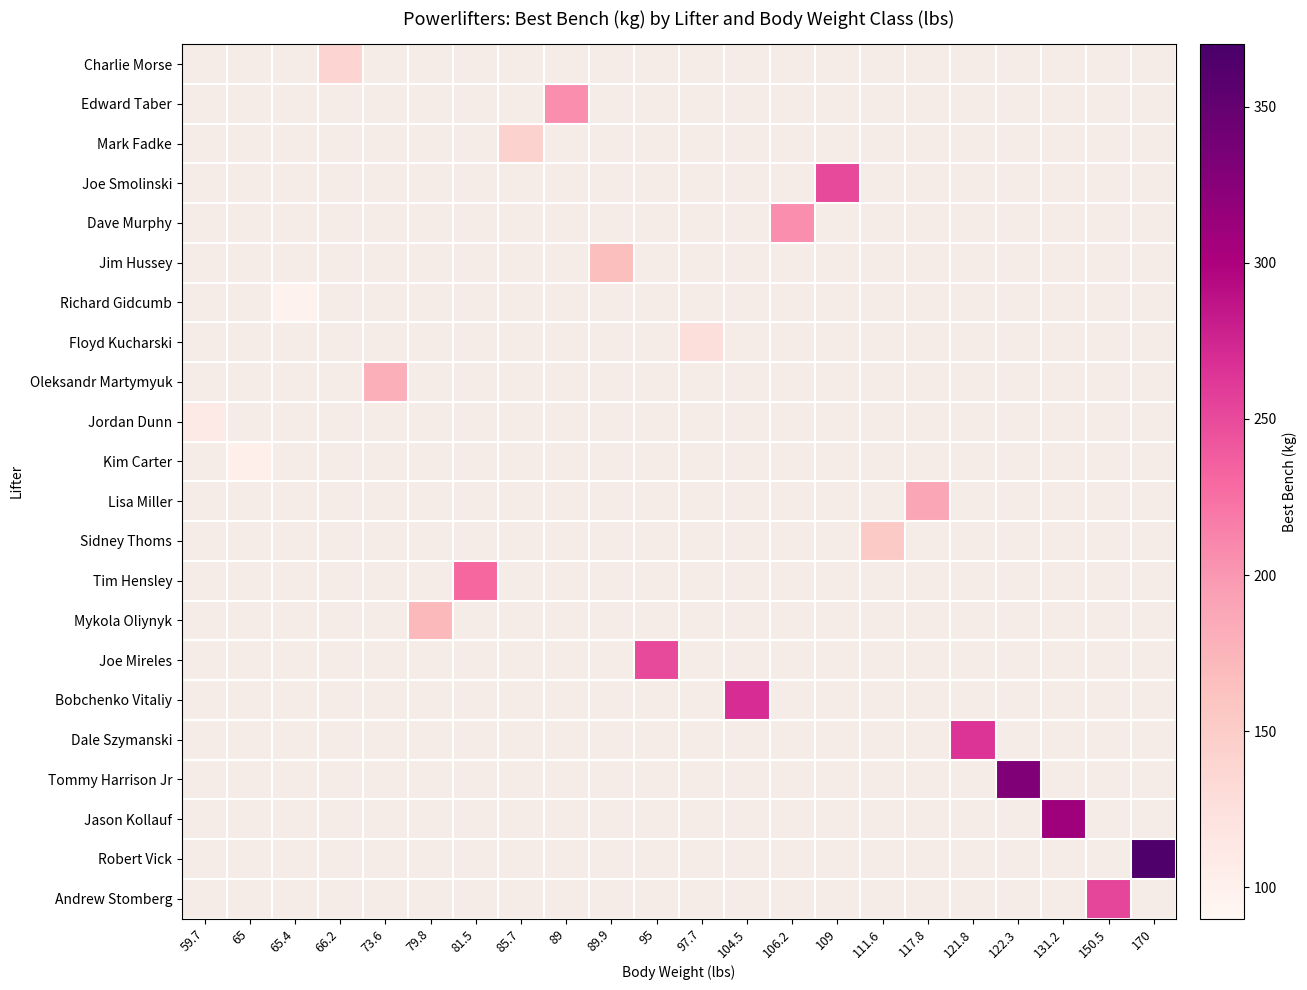

At 85.7, list the series in order from largest to smallest.

Charlie Morse, Edward Taber, Mark Fadke, Joe Smolinski, Dave Murphy, Jim Hussey, Richard Gidcumb, Floyd Kucharski, Oleksandr Martymyuk, Jordan Dunn, Kim Carter, Lisa Miller, Sidney Thoms, Tim Hensley, Mykola Oliynyk, Joe Mireles, Bobchenko Vitaliy, Dale Szymanski, Tommy Harrison Jr, Jason Kollauf, Robert Vick, Andrew Stomberg